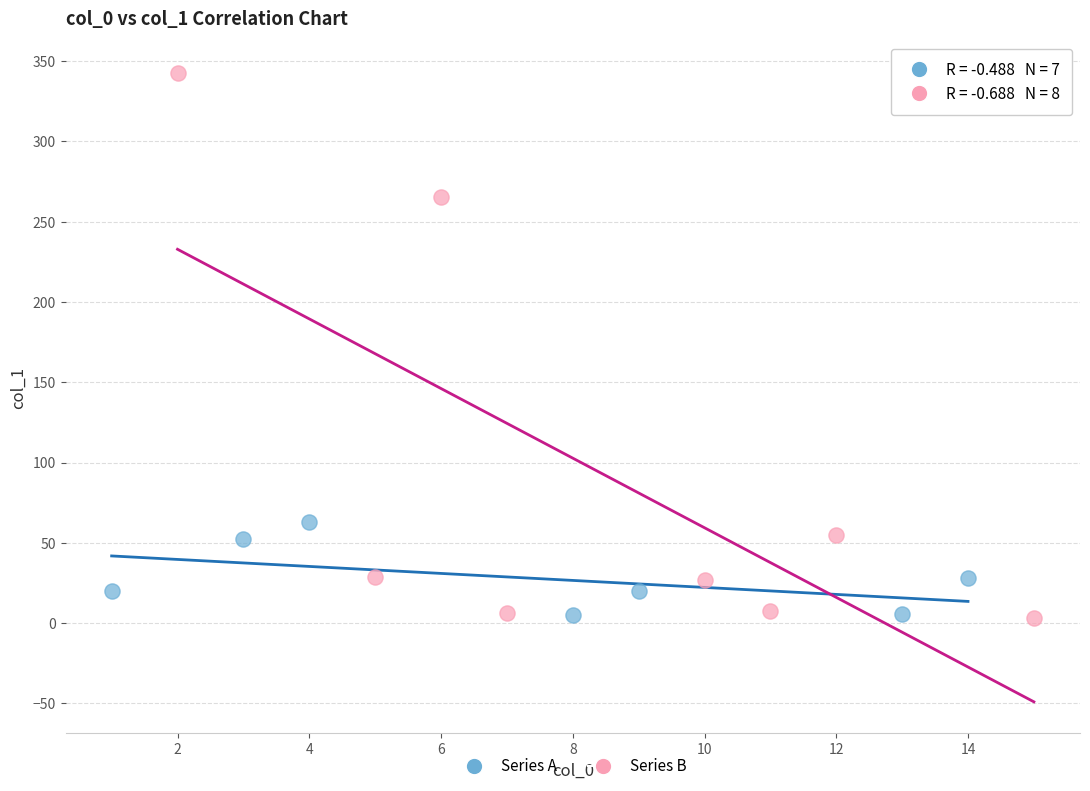

Which series reaches the maximum Y coordinate?

Series B